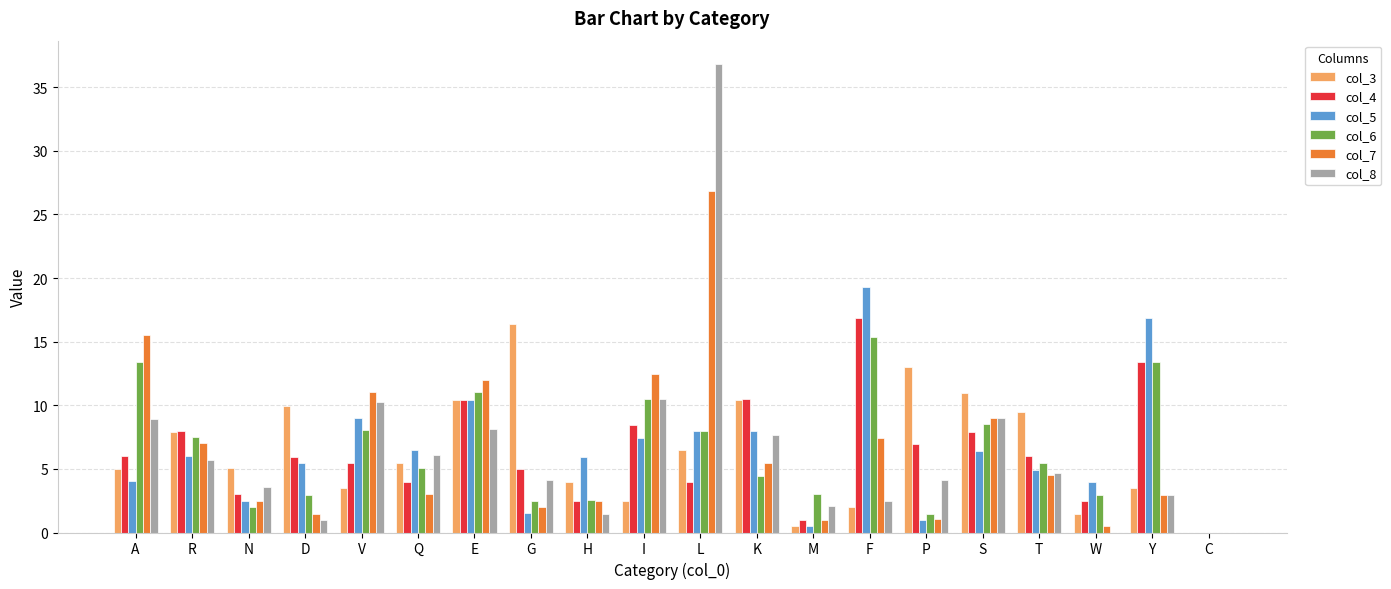

How many groups of bars are there?

20